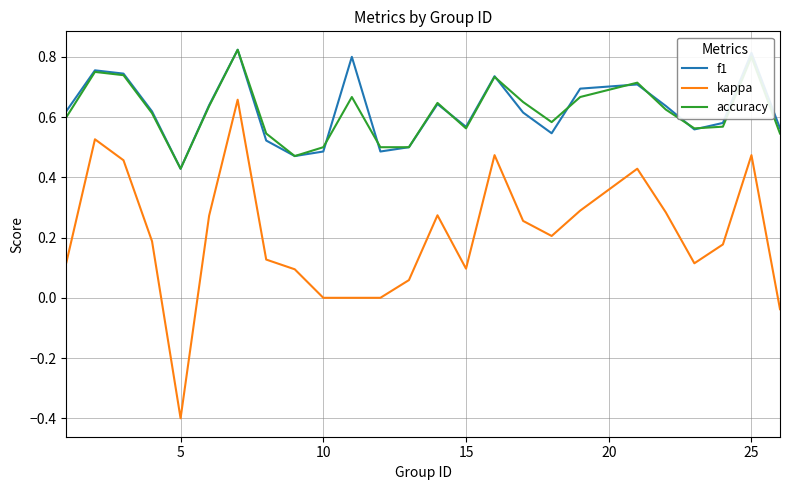

Which series has the largest range (max minus min)?

kappa